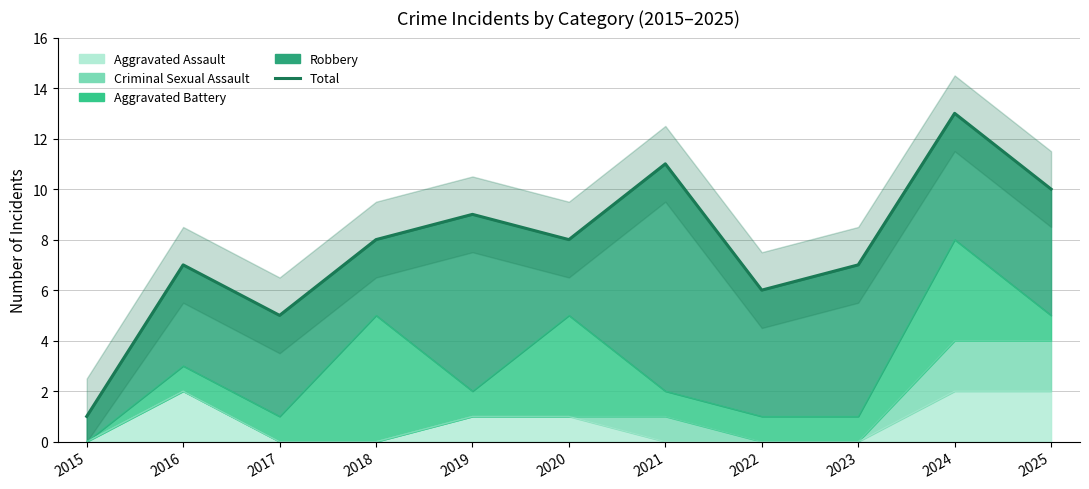

How many data points are above 8?

4